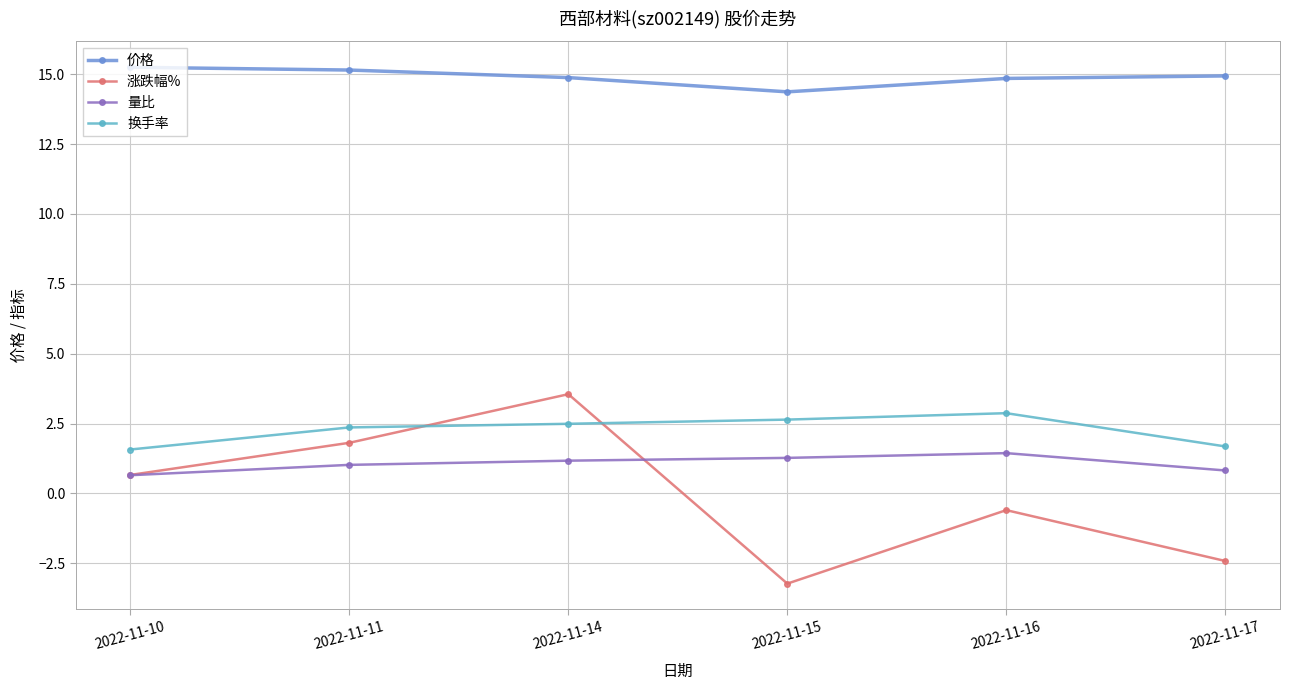

The 换手率 series shows 1.7 at 2022-11-17. True or false?

True